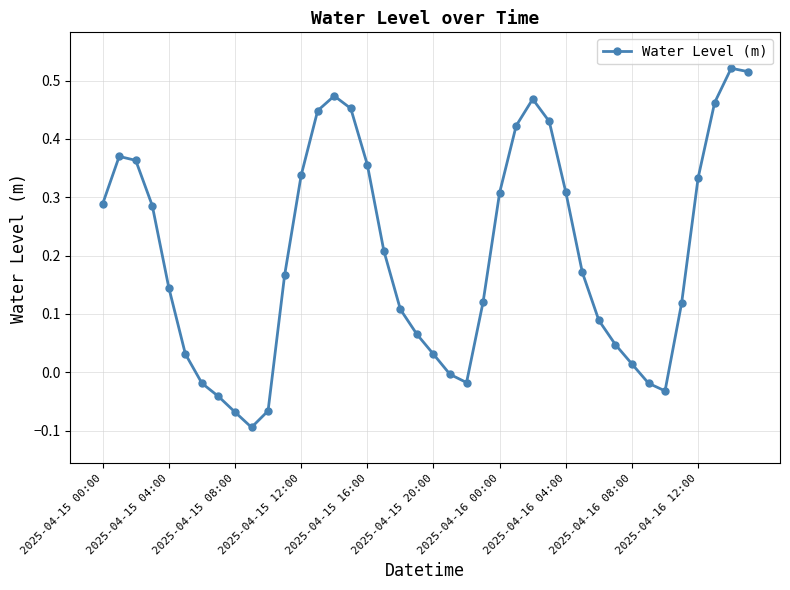

True or false: the data has more than 2 interior local peaks.

True